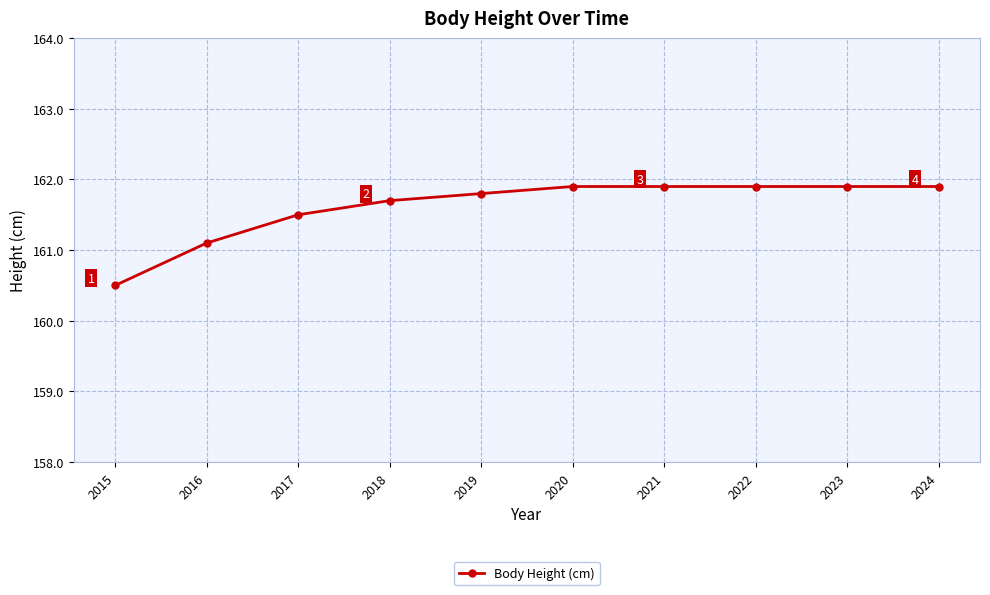

How many data points are above 161?

9